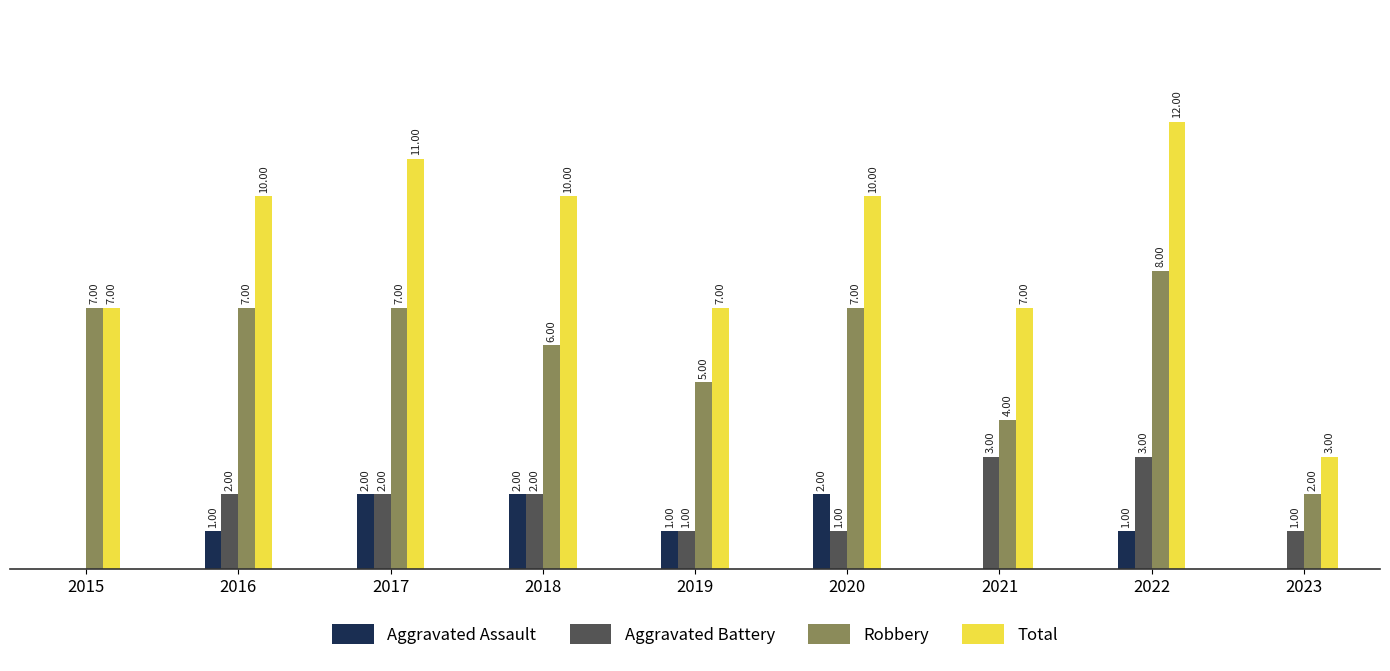

Which series has the largest total across all categories?

Total